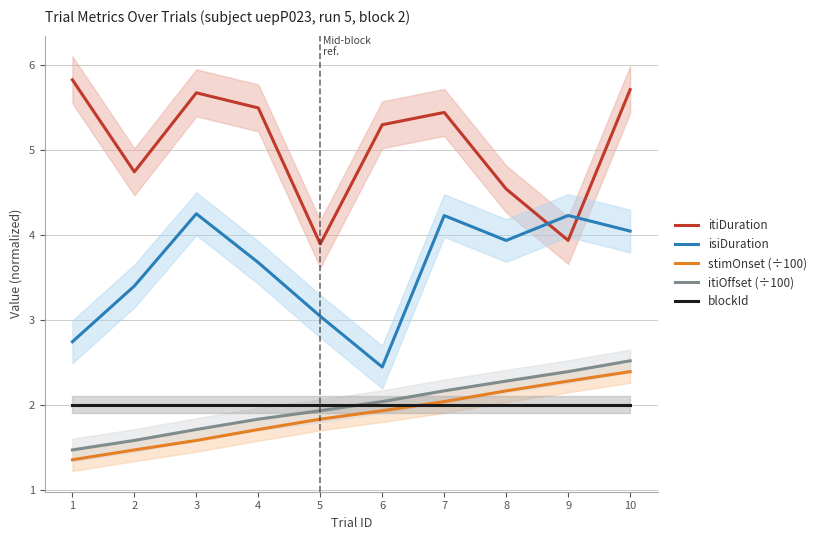

What is the maximum value for itiOffset (÷100)?

2.5